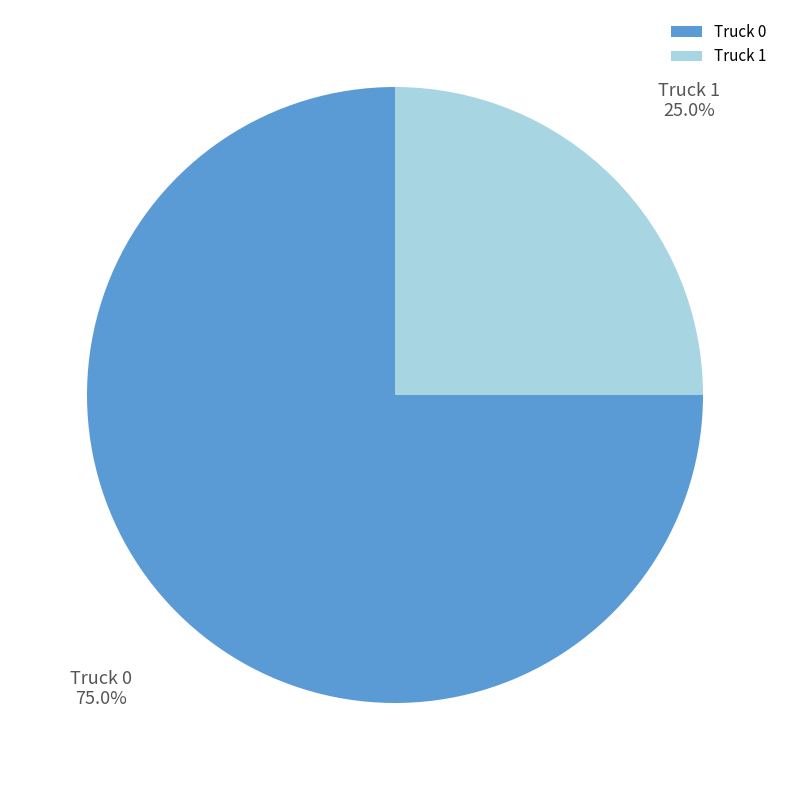

To the nearest percent, what is the average slice percentage?

50%